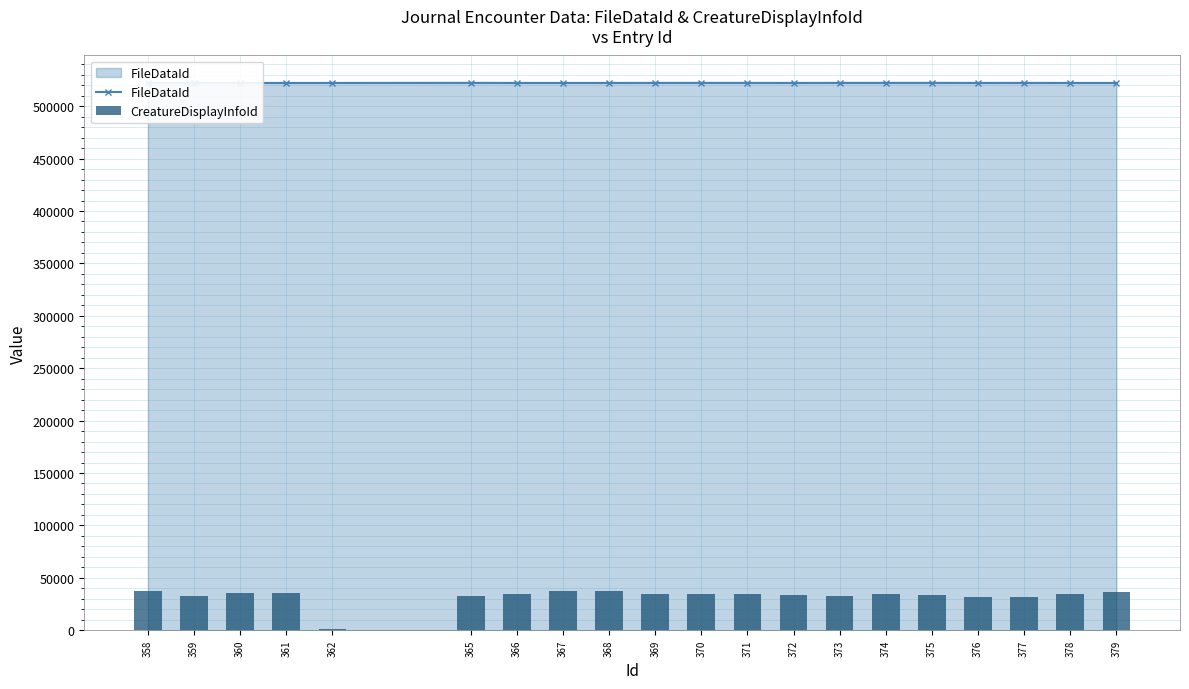

What is the value of the FileDataId bar at the 3rd from the left?

522225